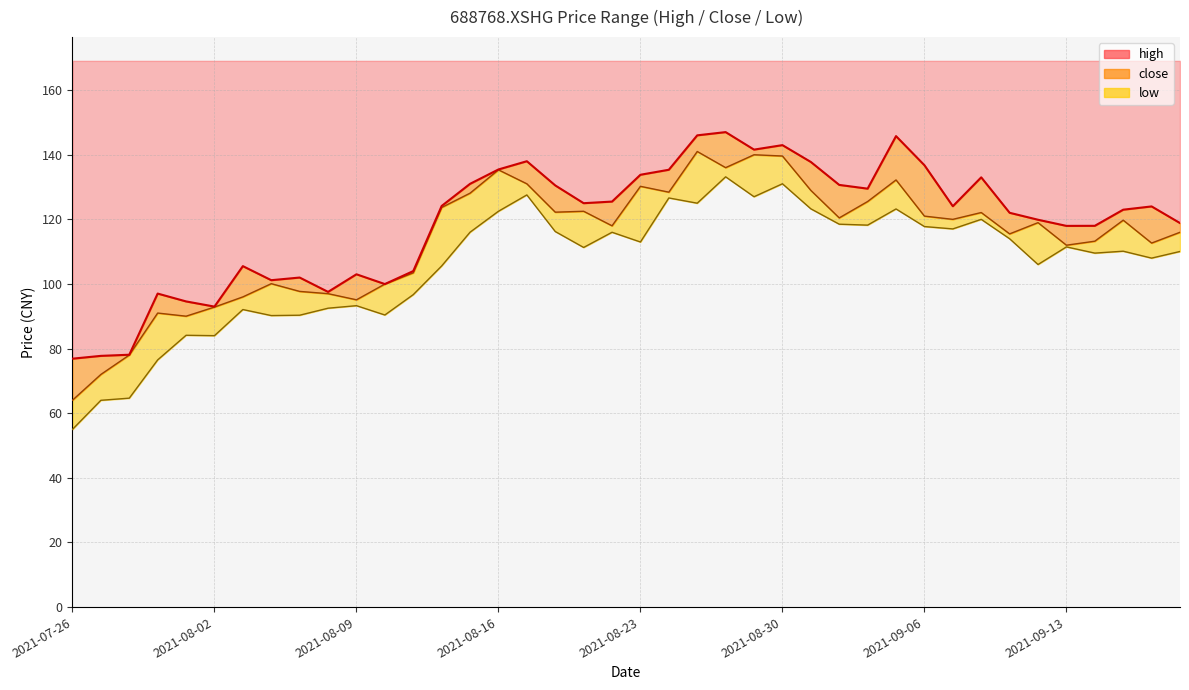

How many lines are shown in the chart?

3